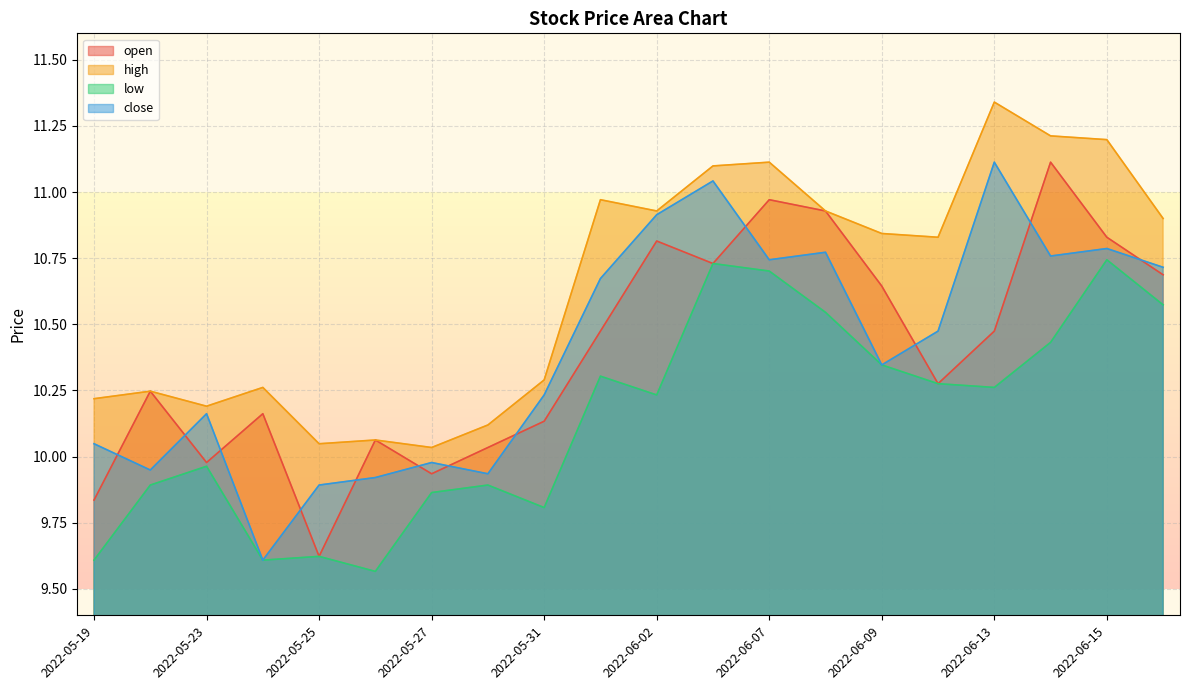

True or false: high and low cross at least once.

False